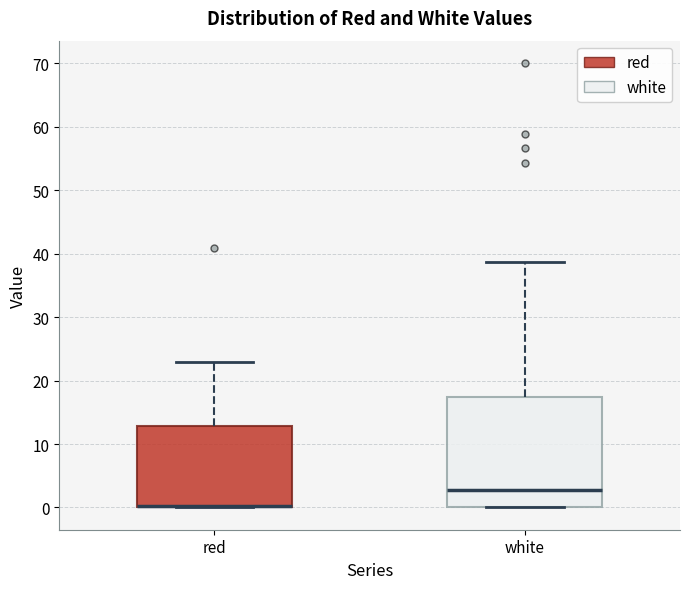

Reading left to right, read every box against the y-axis: the position of its median line, the range the box covers, and the ends of its whiskers. The values are not printed on the chart, so give them approximately, as read against the axis.

red: median 0 (drawn on the box's lower edge), box 0 to 13, whiskers 0 to 23
white: median 3, box 0 to 17, whiskers 0 to 39